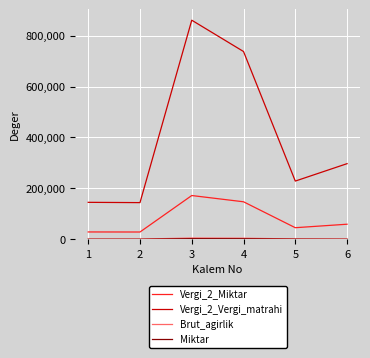

Which series has the largest total across all categories?

Vergi_2_Vergi_matrahi